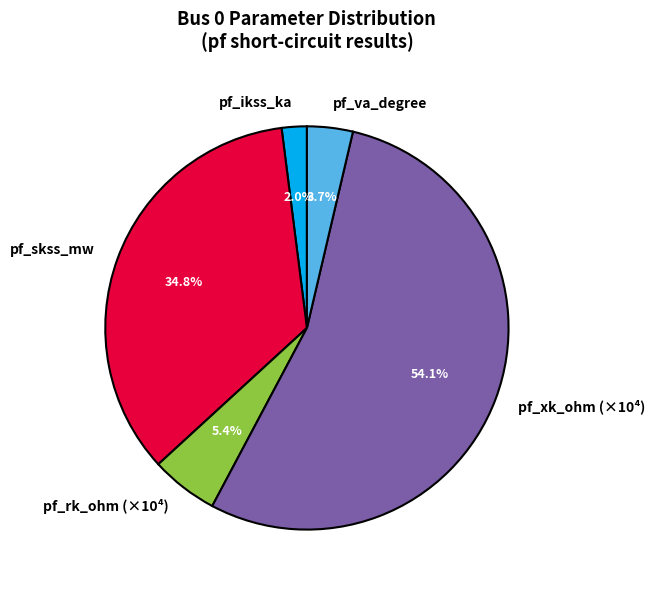

How many slices are in this pie chart?

5